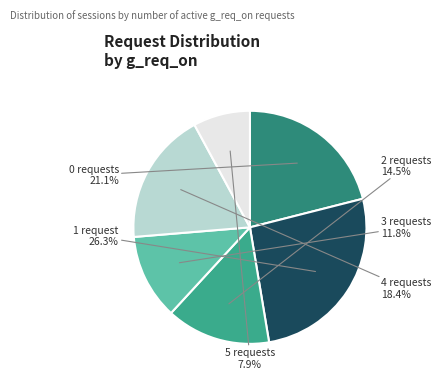

How many segments does this pie chart have?

6